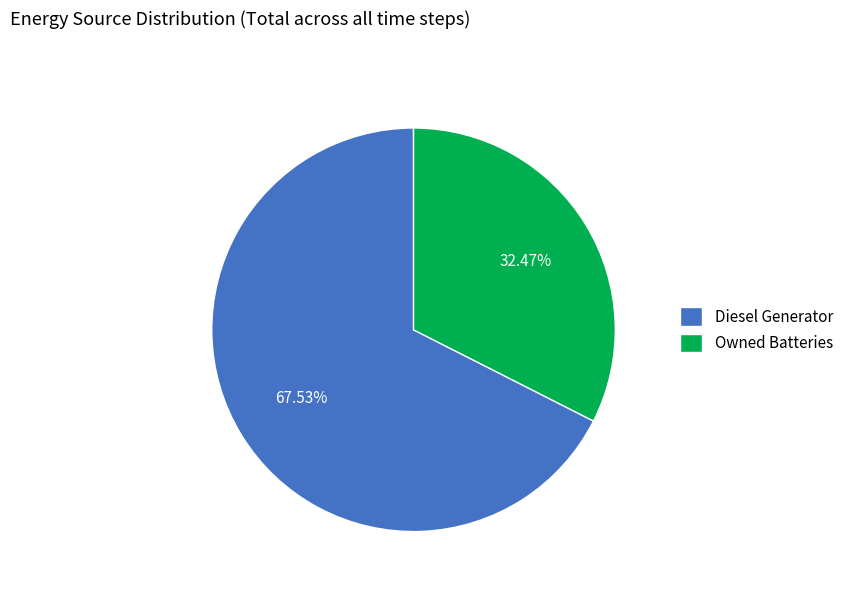

Between Owned Batteries and Diesel Generator, which is larger?

Diesel Generator